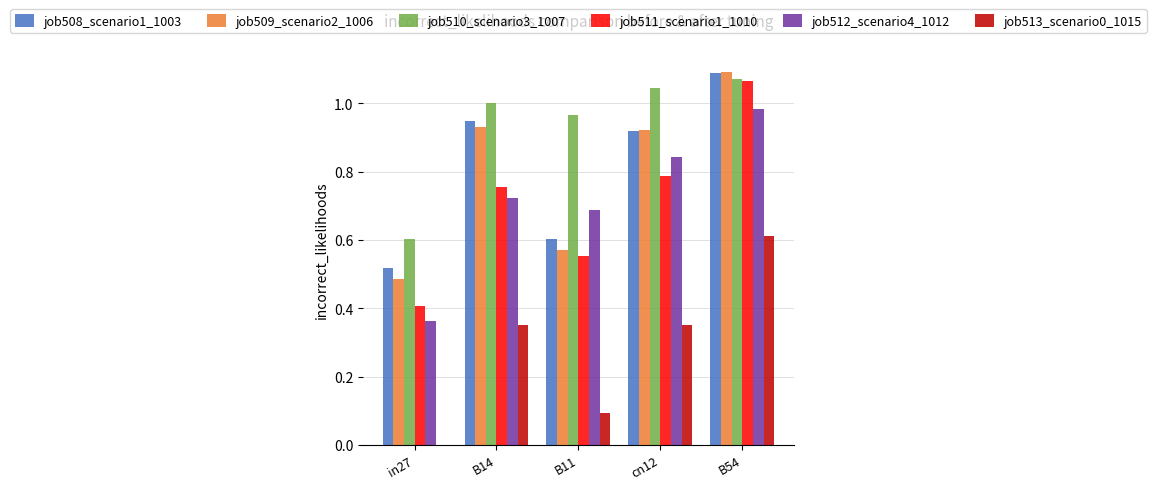

Between in27 and B11, which series saw the biggest shift?

job510_scenario3_1007